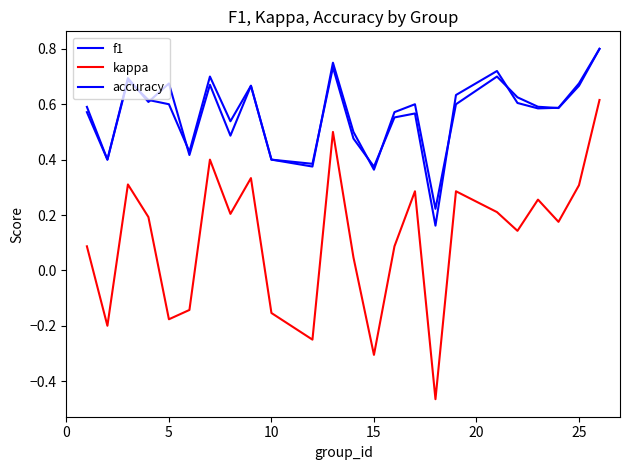

How many lines are shown in the chart?

3